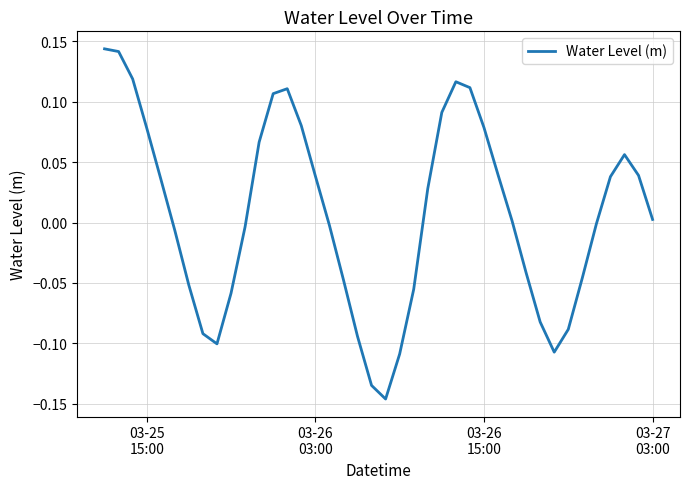

What is the difference between the maximum and minimum values?

0.3